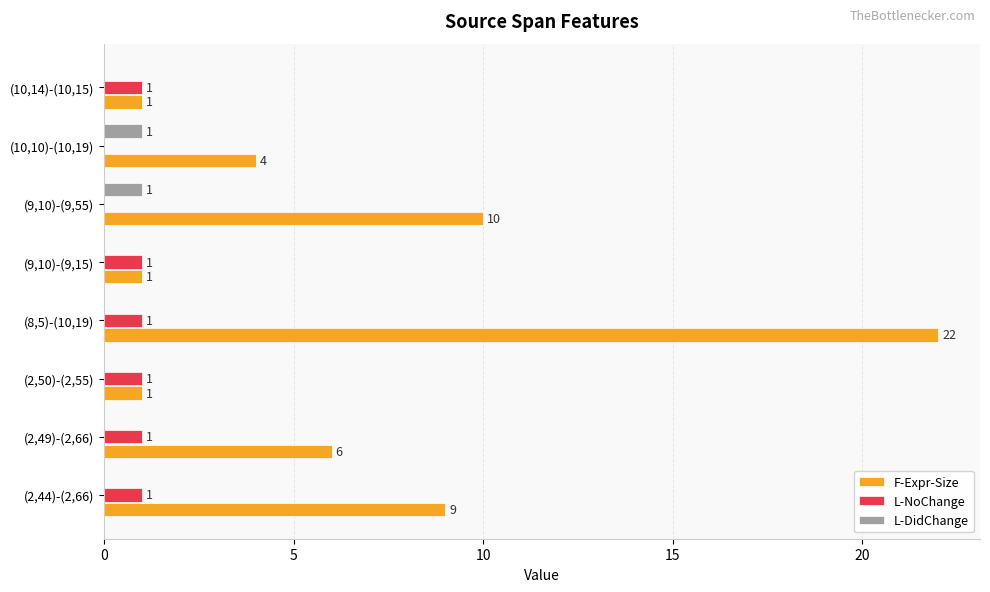

The L-NoChange series shows 2 at (8,5)-(10,19). True or false?

False